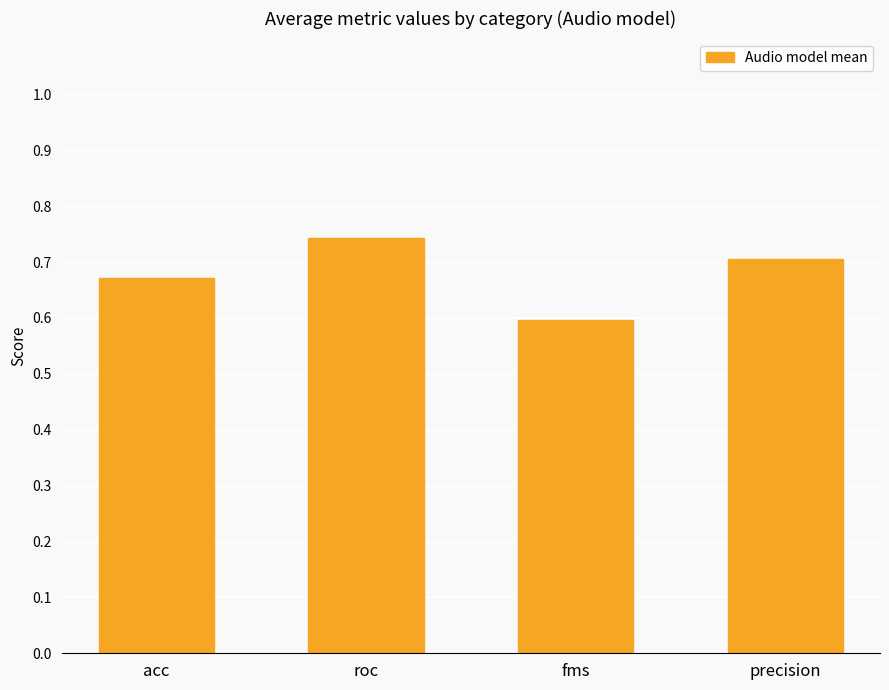

Rank the categories by value from lowest to highest.

fms, acc, precision, roc